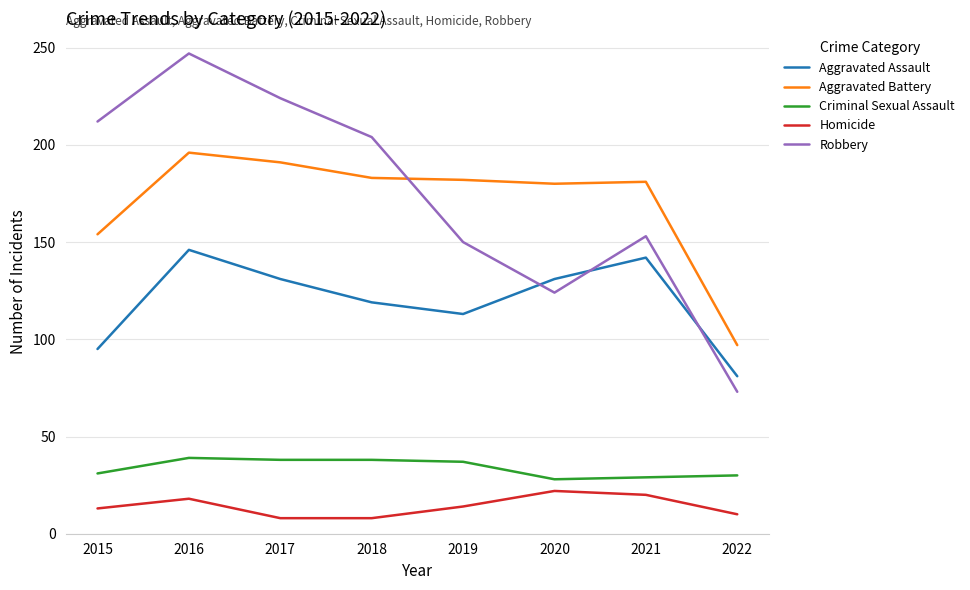

Is the value of Aggravated Battery at 2022 greater than the value of Criminal Sexual Assault at 2020?

Yes